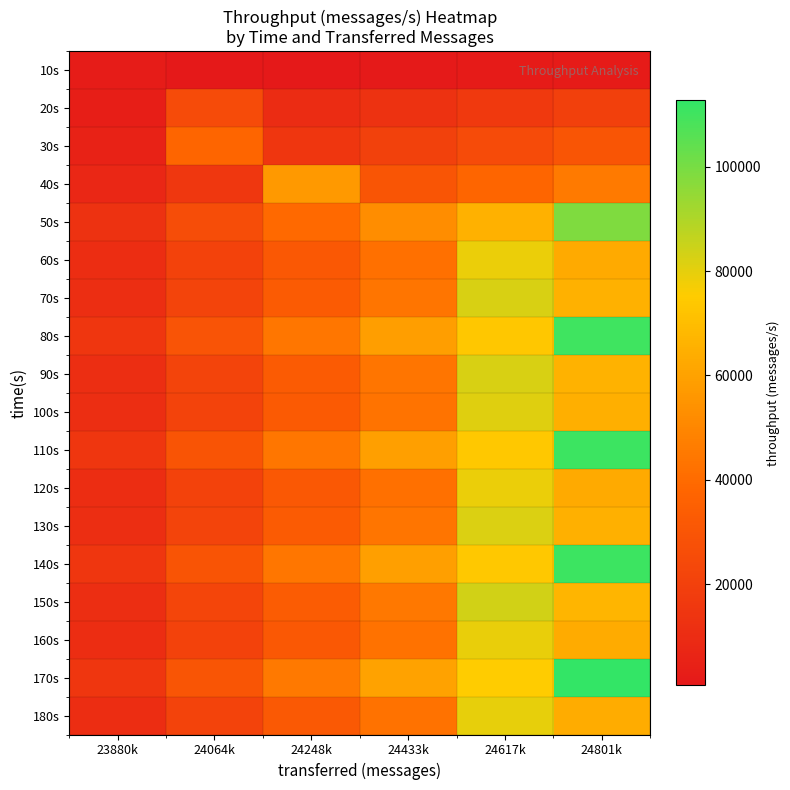

What is the spread (max minus min) of values at 23880k?

12643.6